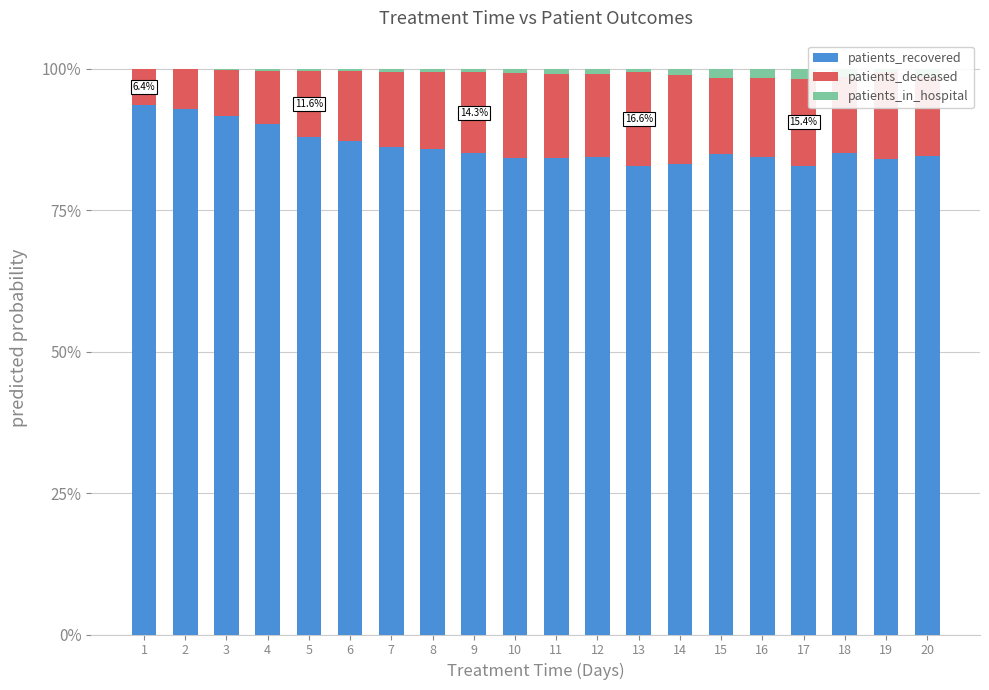

Count the number of data series in this chart.

3